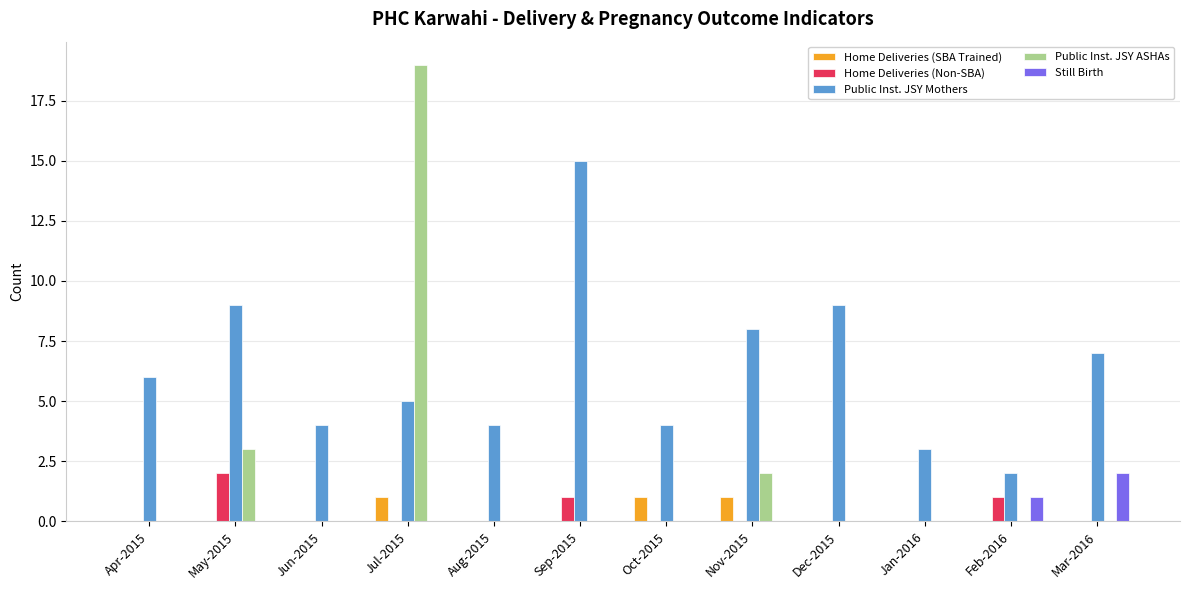

Does the chart contain stacked bars?

No